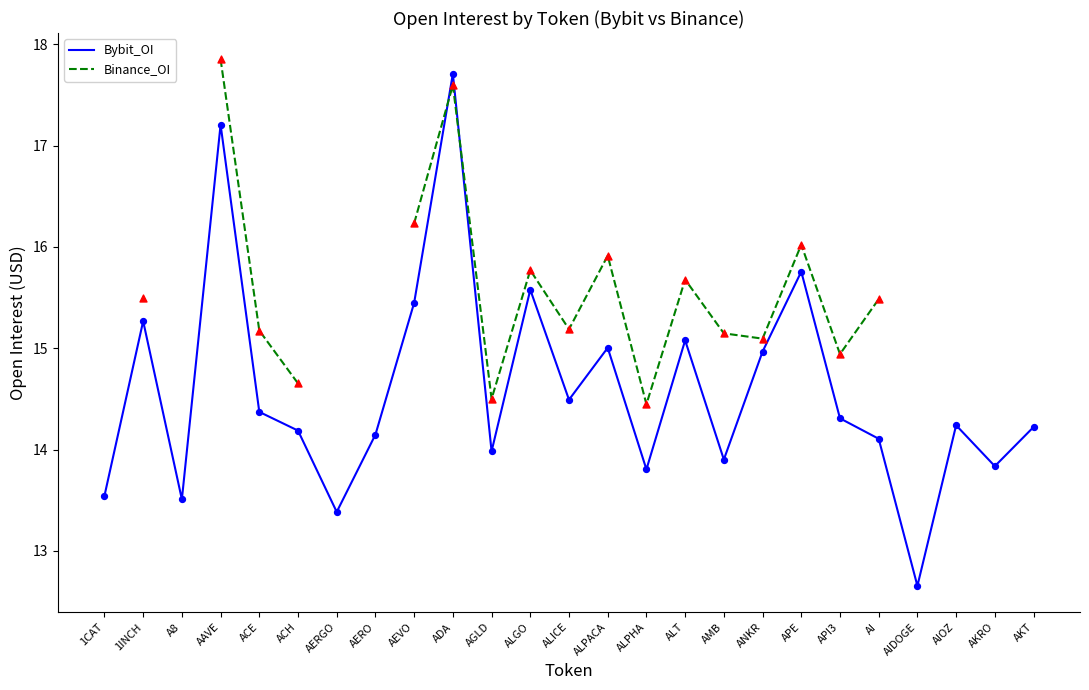

What are all the series names shown in the legend?

Bybit_OI, Binance_OI